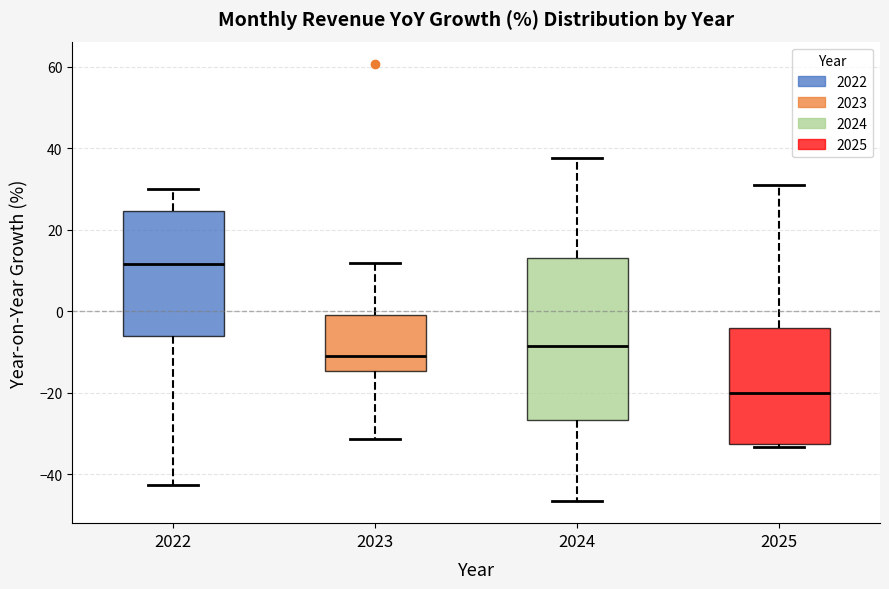

Comparing the boxes themselves (not the whiskers), which one is the tallest?

2024